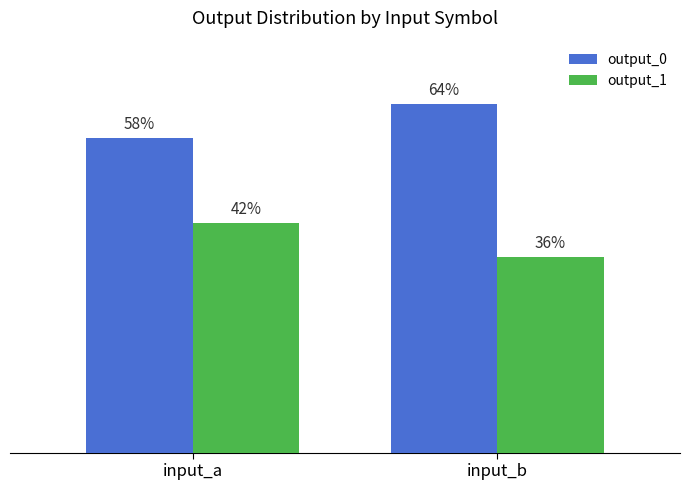

At how many categories does at least one series exceed 73?

2